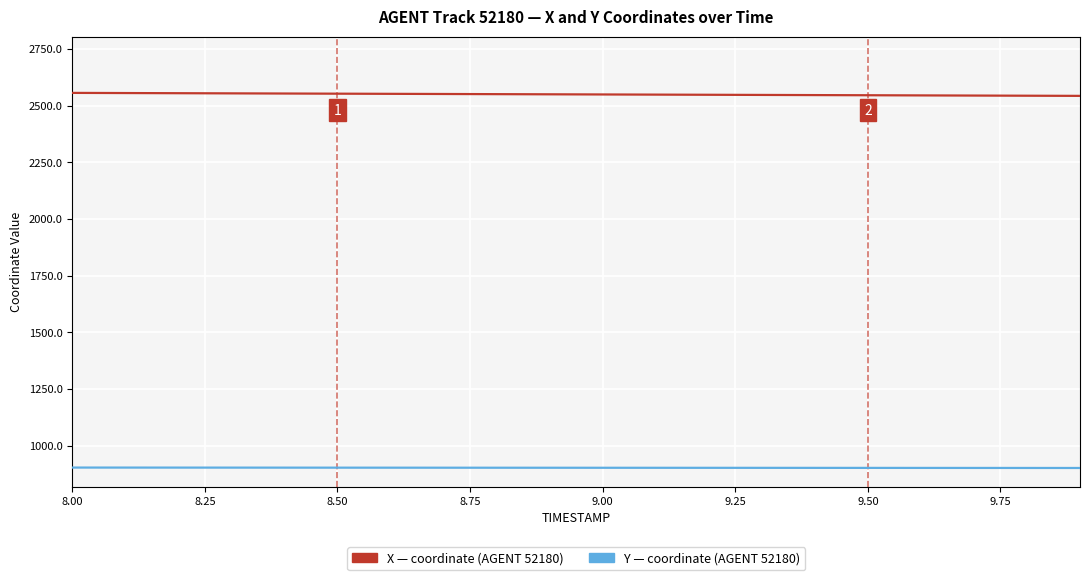

What is the maximum value shown in the chart?

2556.9